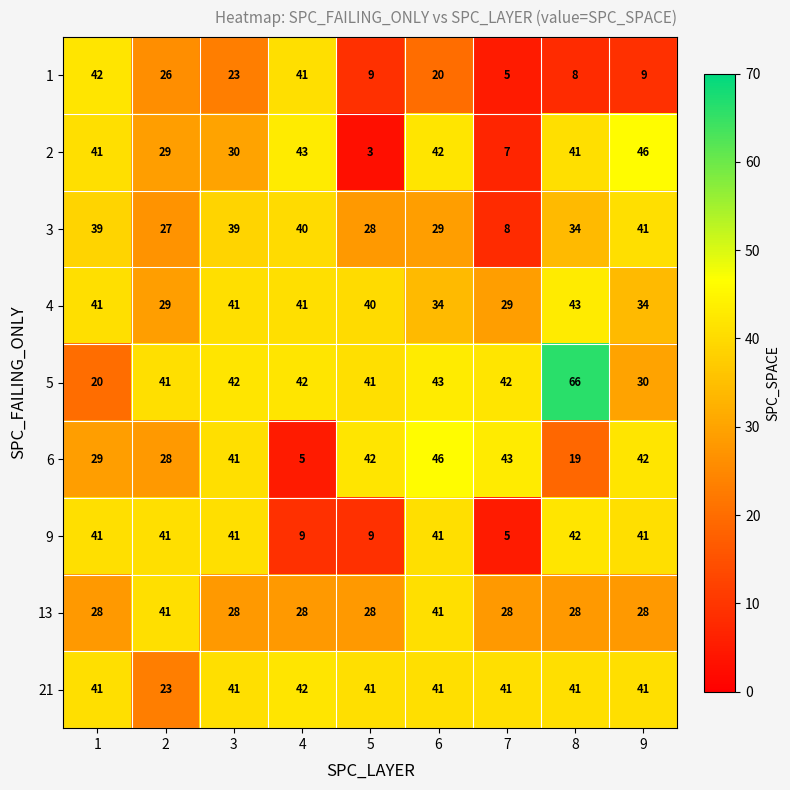

The value of 21 at 3 is 41. True or false?

True